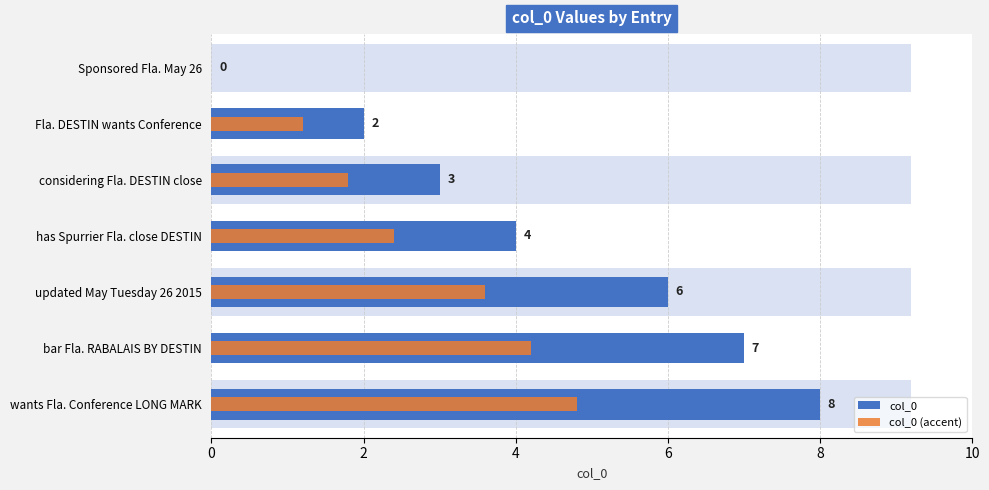

What is the approximate value of col_0 (accent) at wants Fla. Conference LONG MARK?

4.8